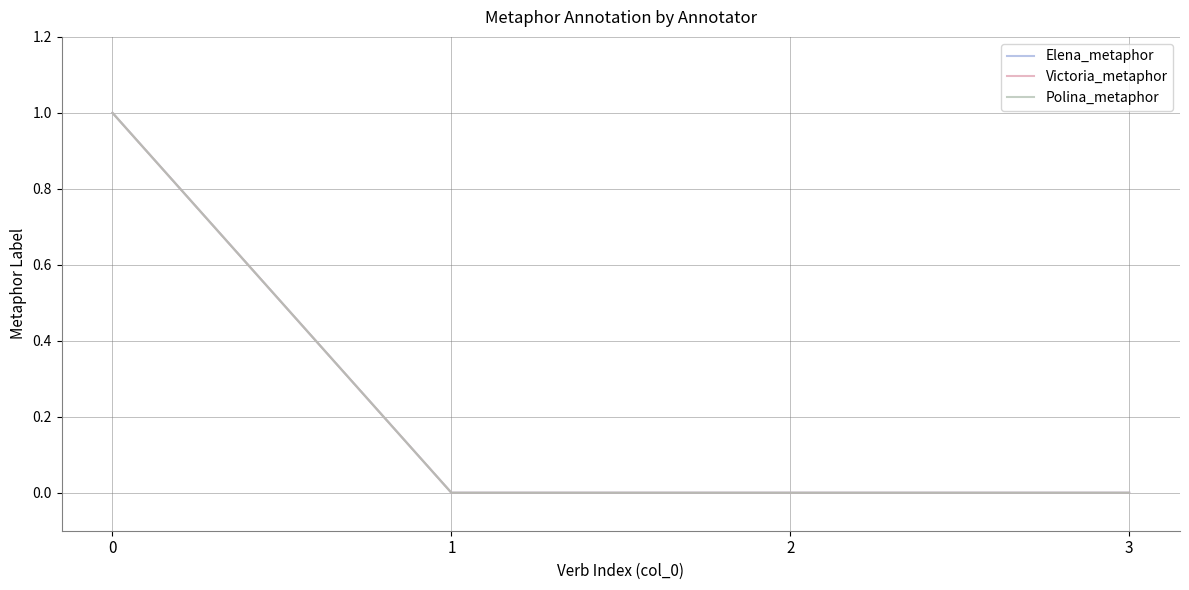

Count the Elena_metaphor values in the range 0 to 1.

4